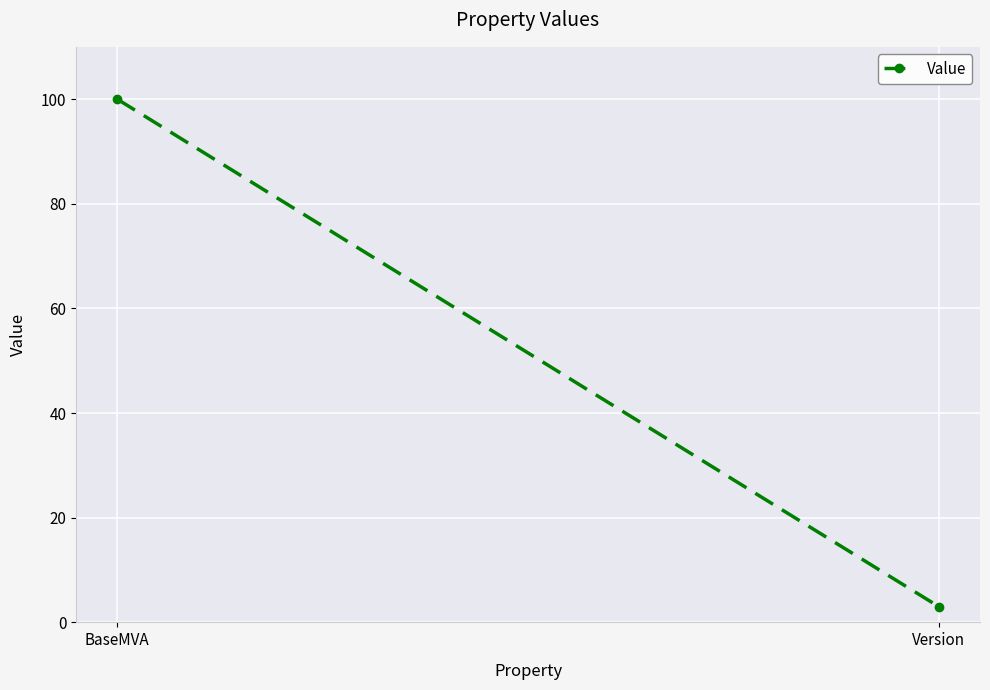

At which label is the value closest to 51?

Version